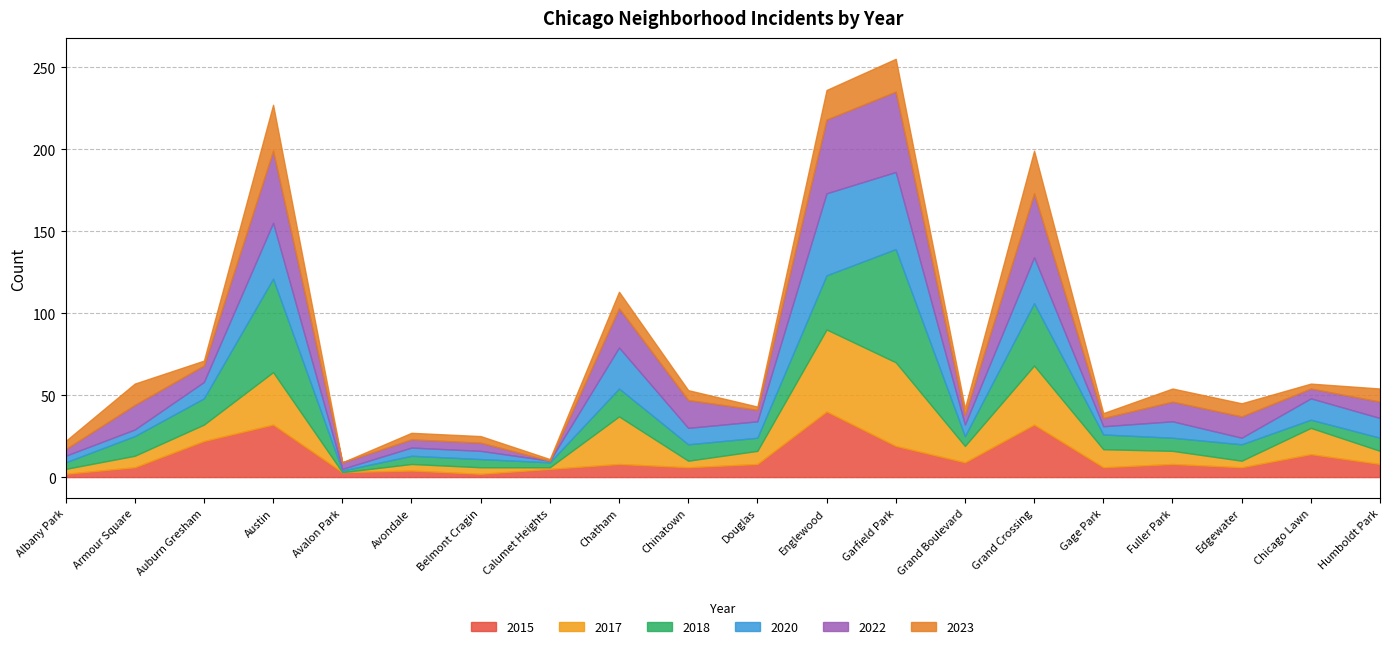

What is the label of the 2nd point from the left?

Armour Square